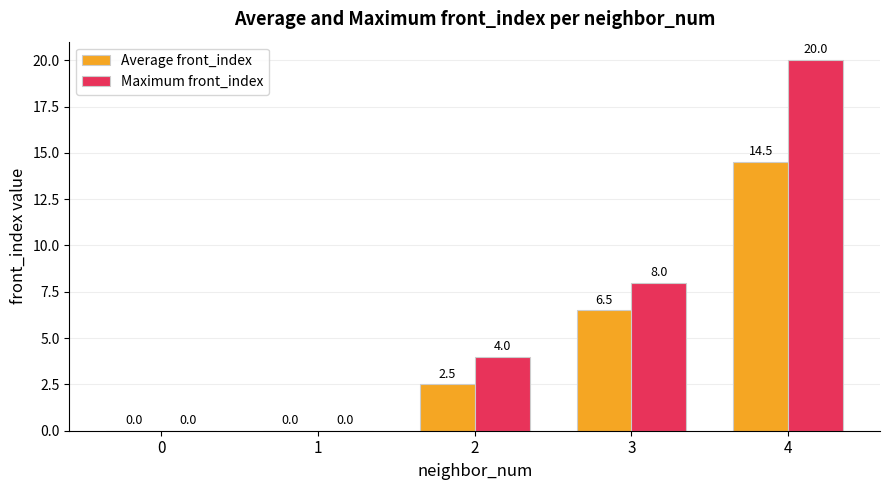

Is the value of Average front_index at 0 greater than the value of Maximum front_index at 3?

No